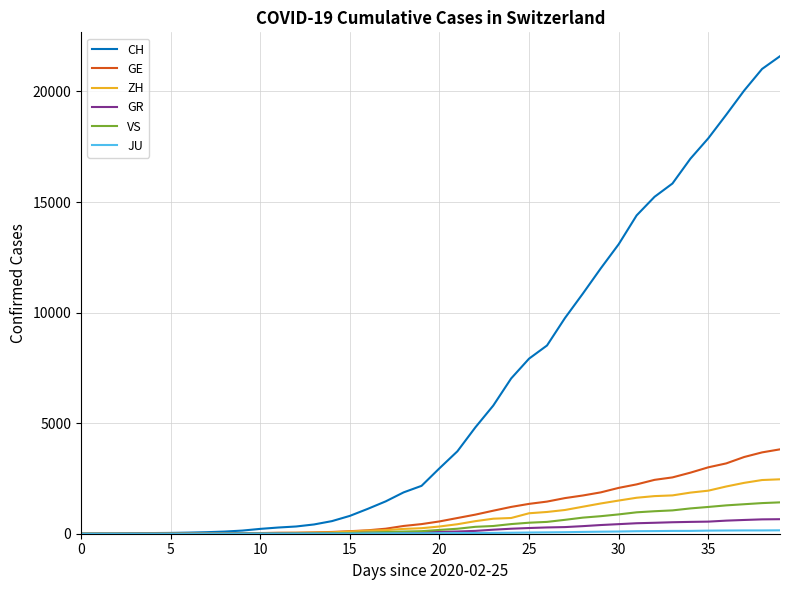

What is the average value of the GR series?

206